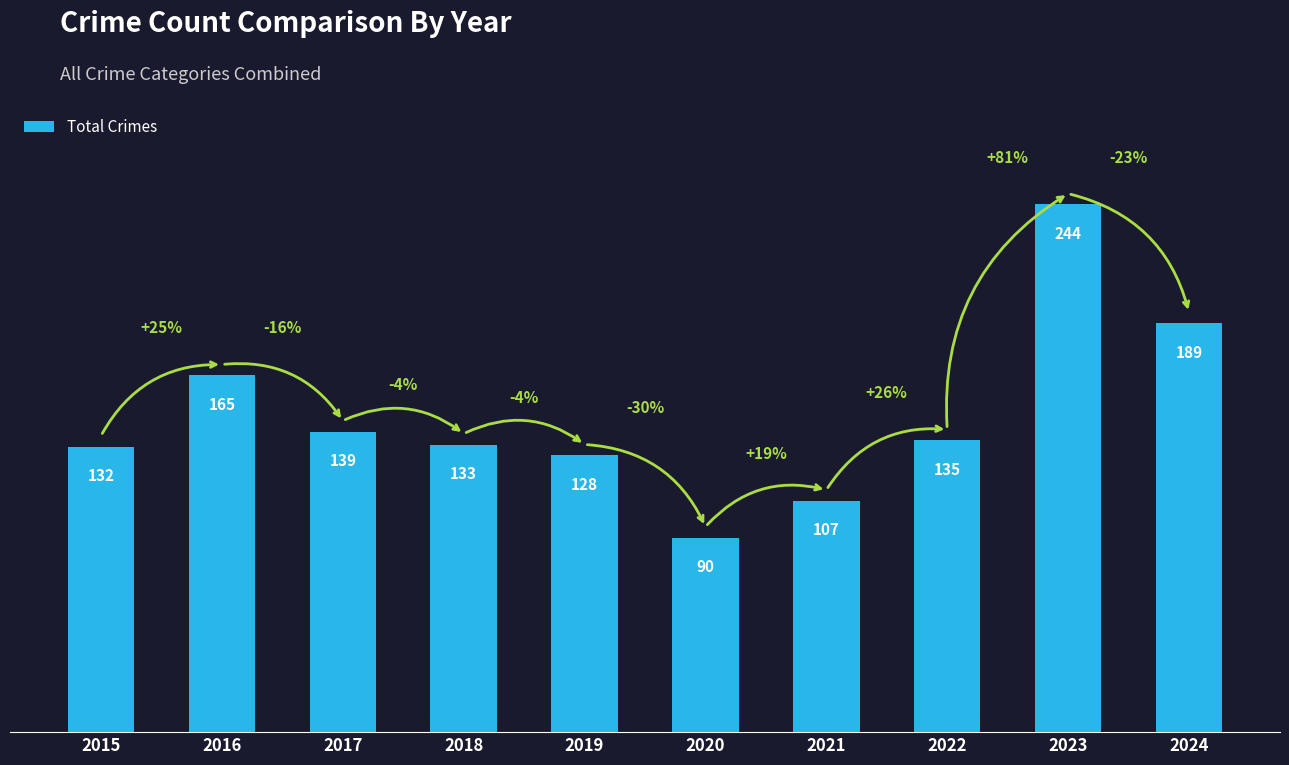

Where does the data first go above 135?

2016